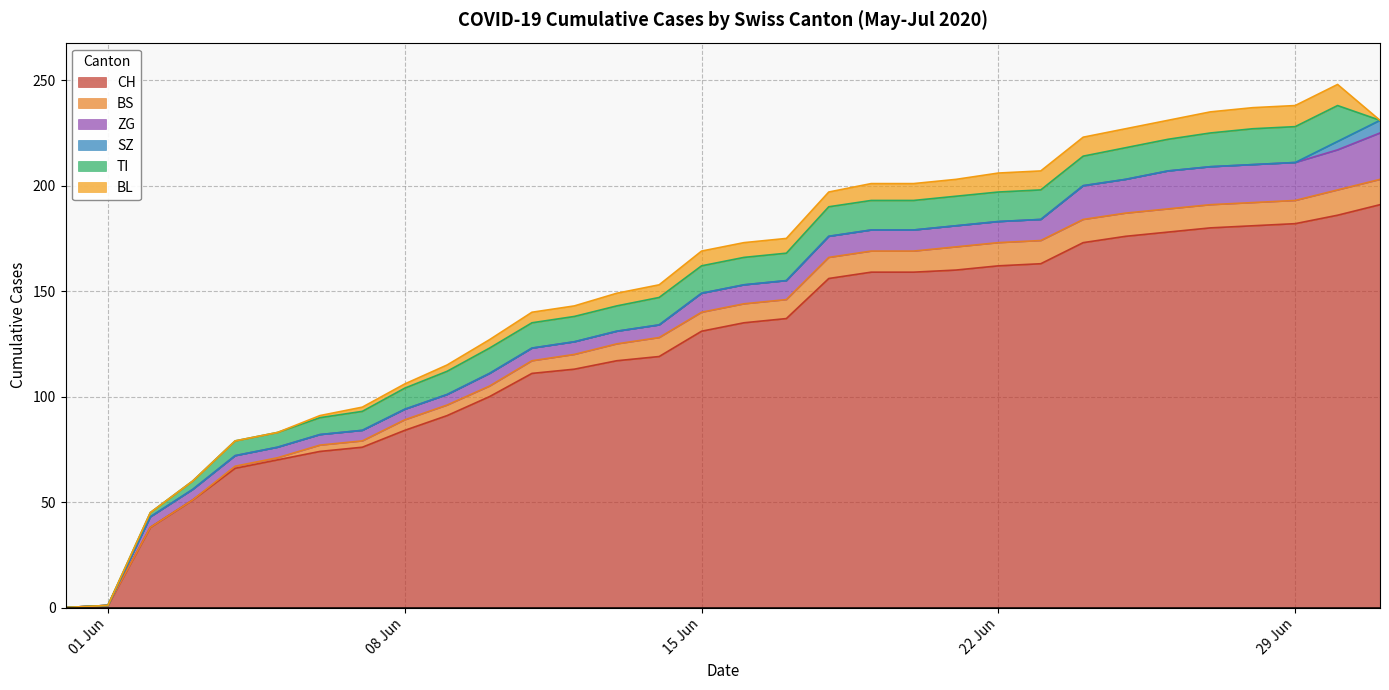

Between which two adjacent categories do SZ and TI first intersect?

2020-06-30 and 2020-07-01